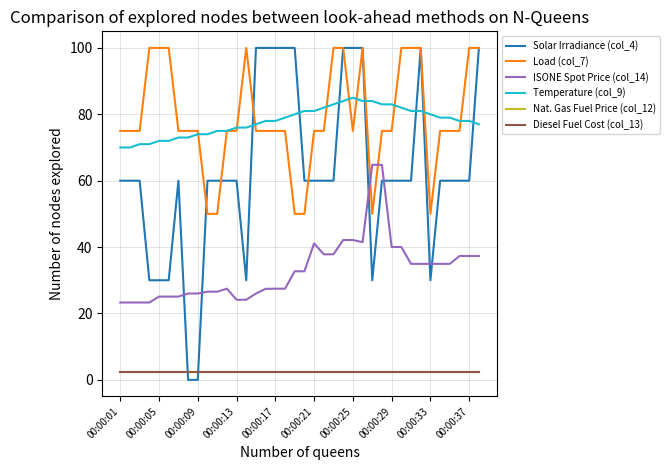

What are all the series names shown in the legend?

Solar Irradiance (col_4), Load (col_7), ISONE Spot Price (col_14), Temperature (col_9), Nat. Gas Fuel Price (col_12), Diesel Fuel Cost (col_13)